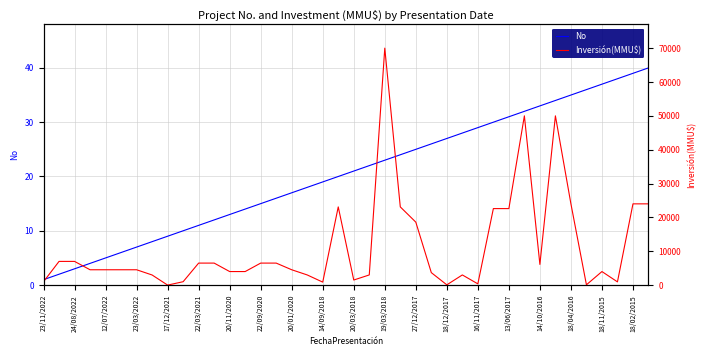

True or false: No has a value of 4 at 23/03/2022.

False